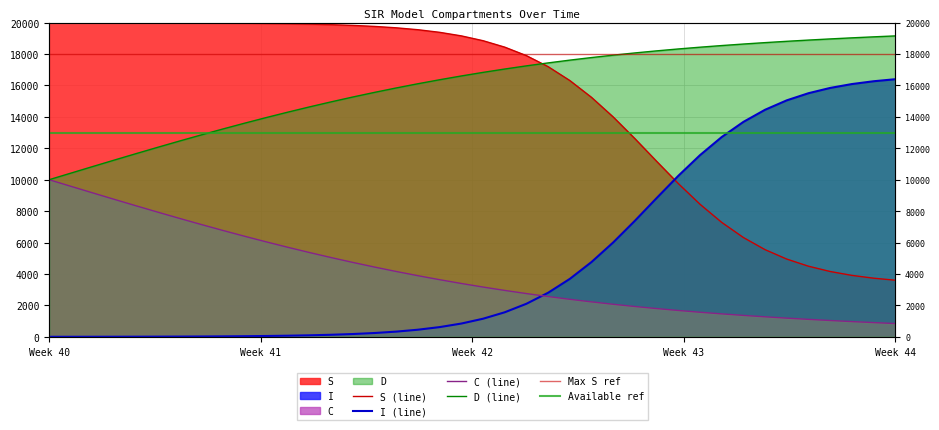

At Week 41, list the series in order from smallest to largest.

I, C, D, S